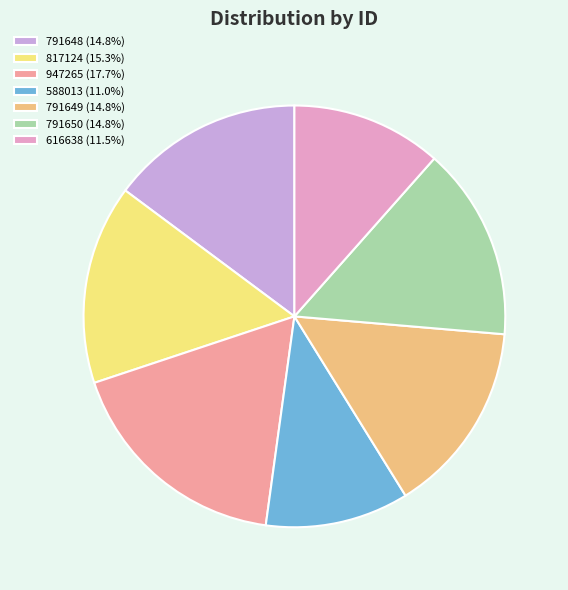

How many slices are in this pie chart?

7